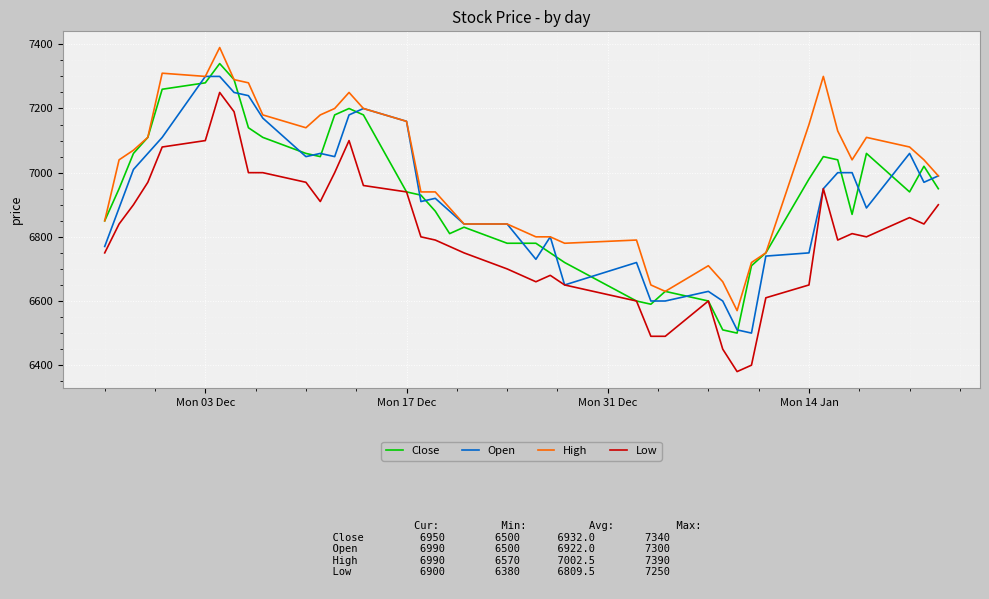

Which series has the largest range (max minus min)?

Low